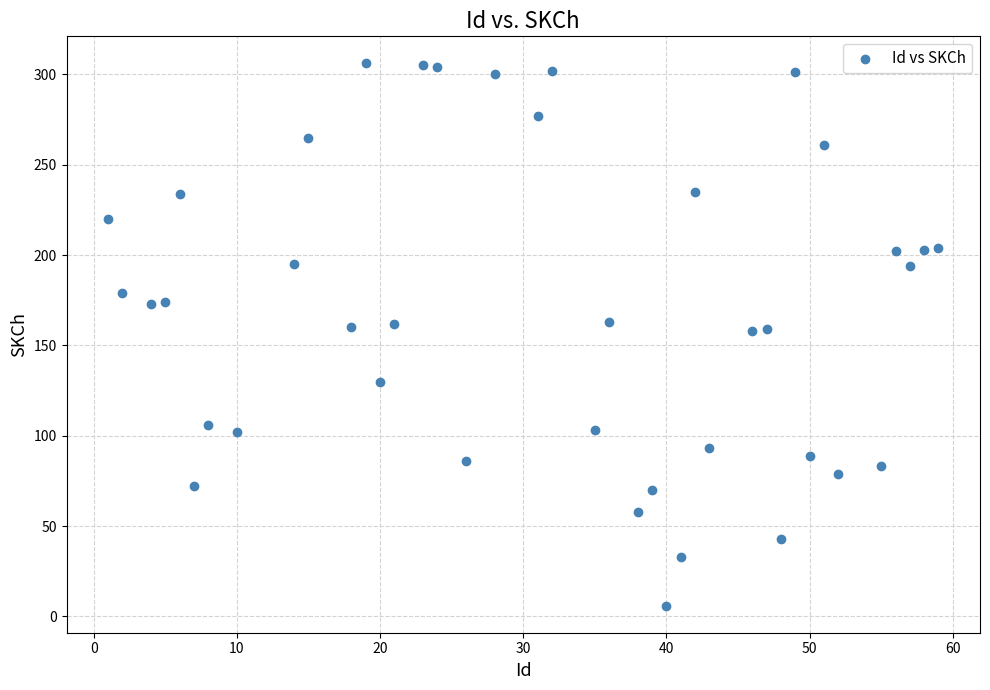

What is the range of Y values (max minus min)?

300